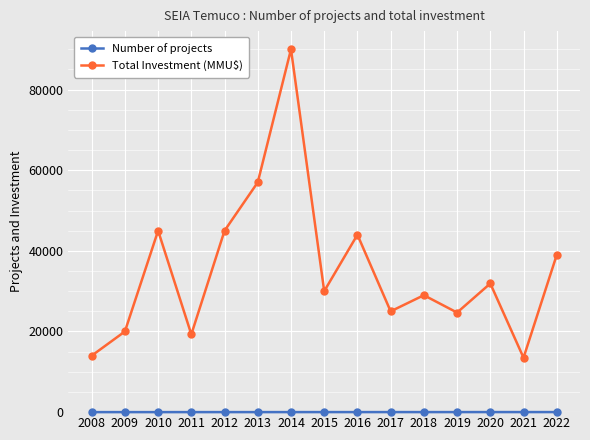

True or false: Total Investment (MMU$) has more than 2 interior local peaks.

True